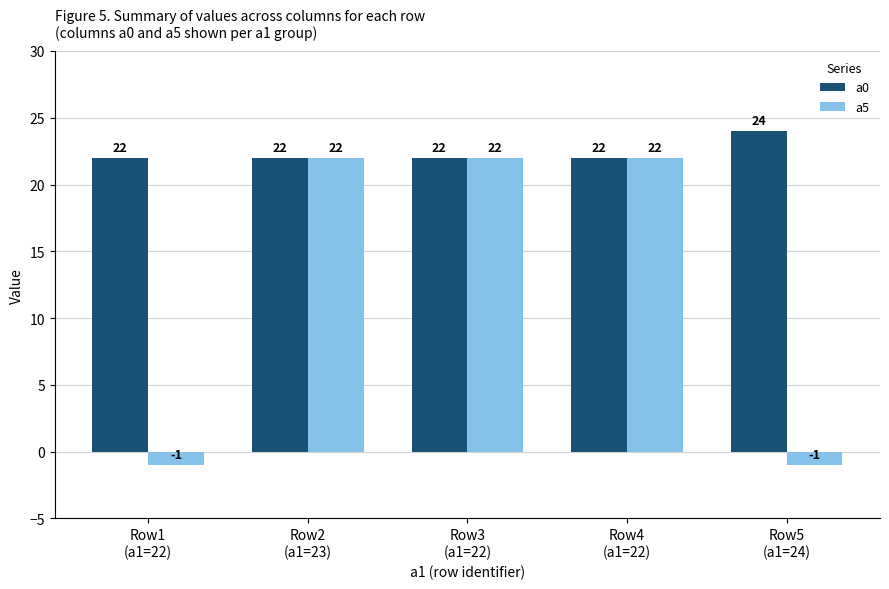

Reading left to right, transcribe all the data shown in this chart.

a0: 22	22	22	22	24
a5: -1	22	22	22	-1